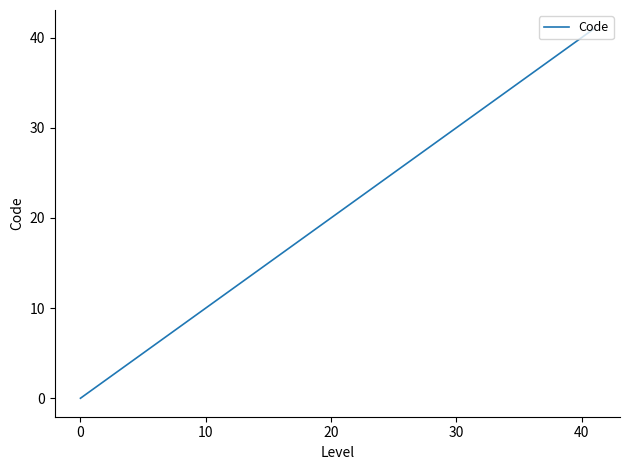

Reading left to right, what are all the values shown in this chart?

0	1	2	3	4	5	6	40	41